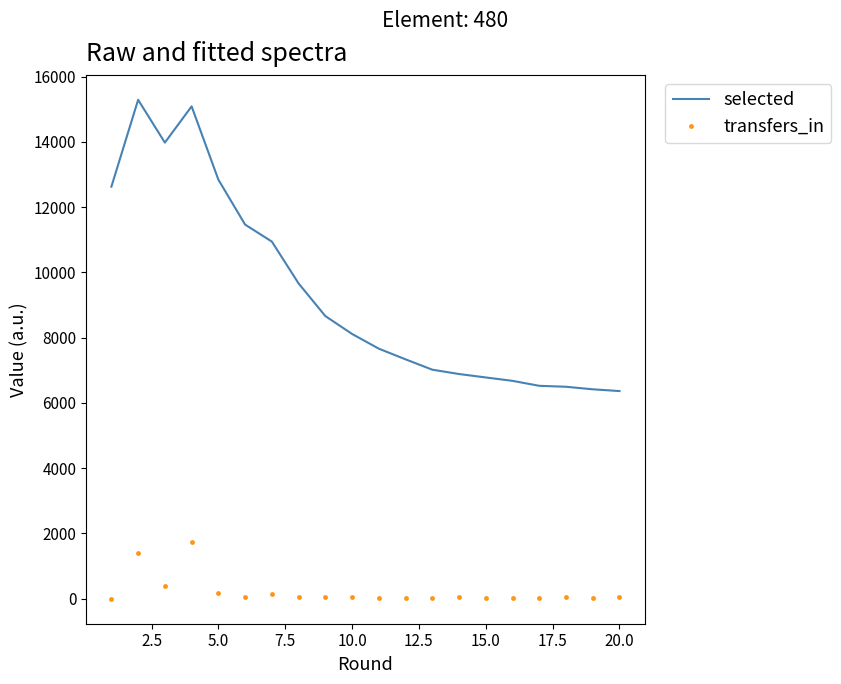

What are all the series names shown in the legend?

selected, transfers_in